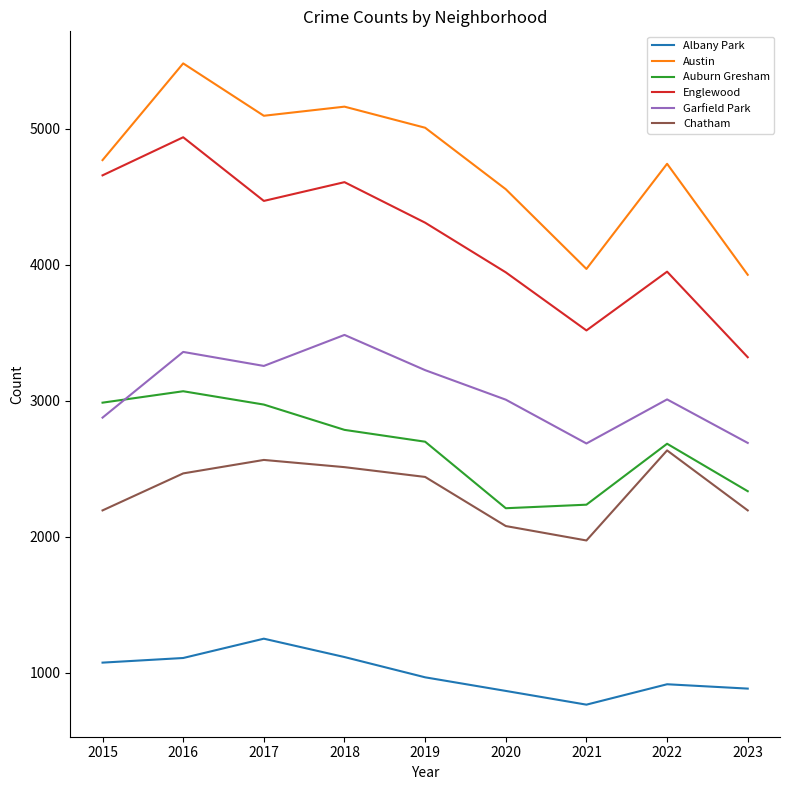

True or false: Auburn Gresham has a value of 958 at 2020.

False